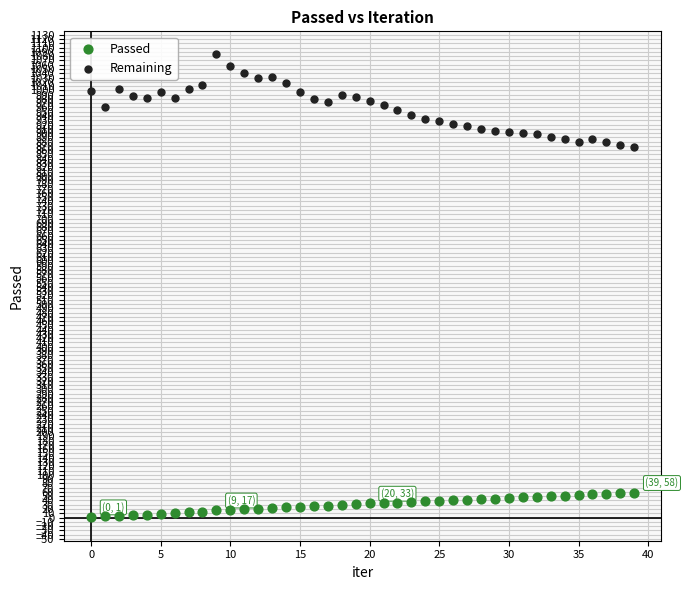

Which series has the widest spread of Y values?

Remaining